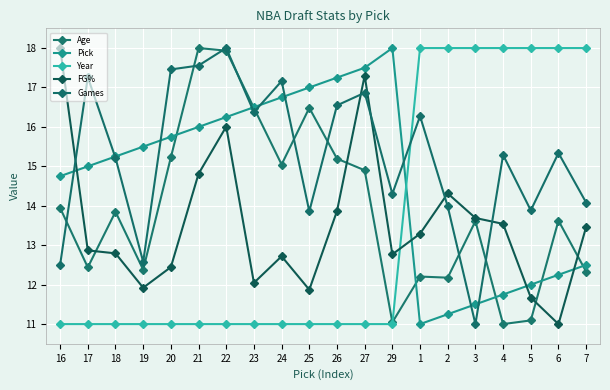

Which has a higher value, 18 or 7?

18